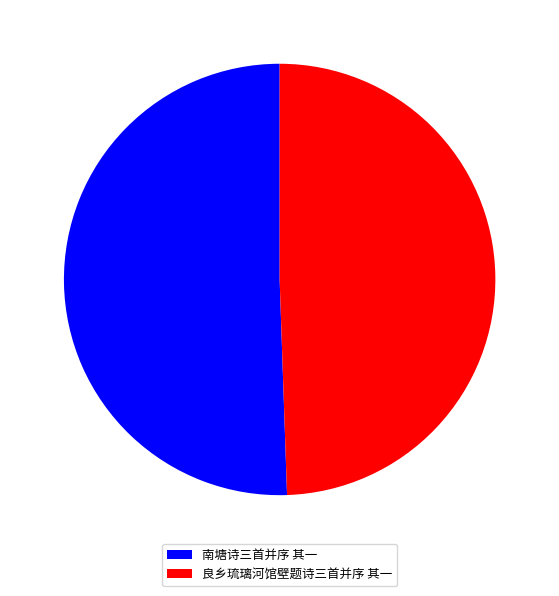

Which category has the smallest portion of the pie?

良乡琉璃河馆壁题诗三首并序 其一